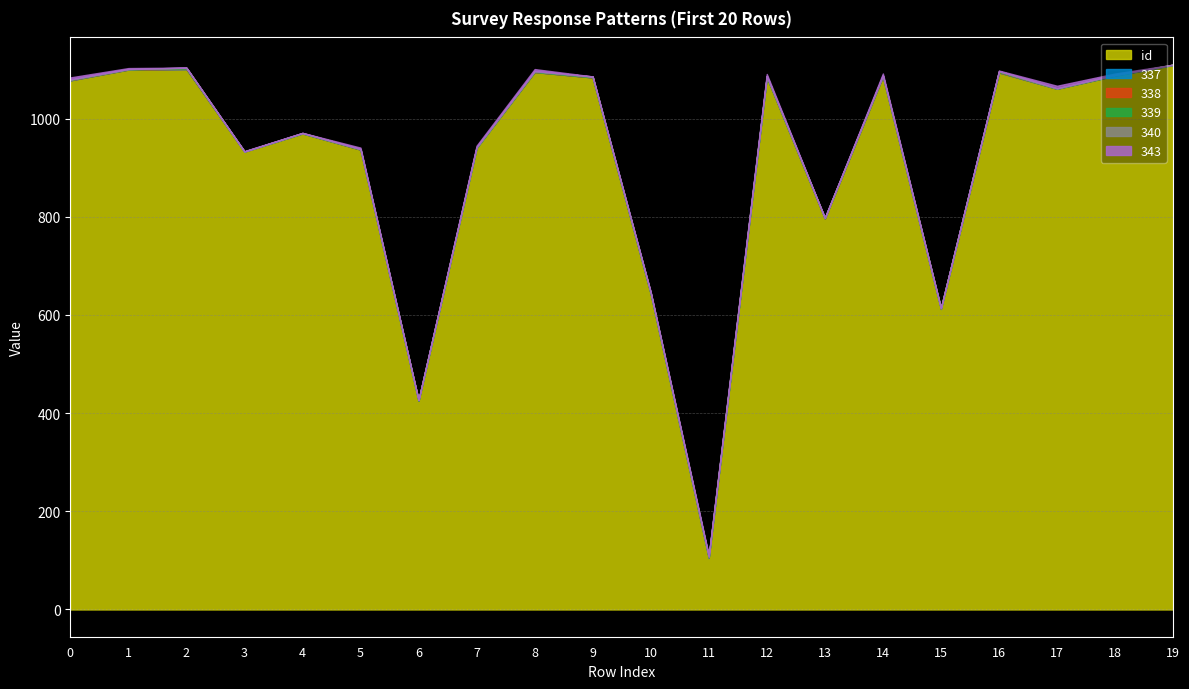

True or false: id and 340 intersect in this chart.

False